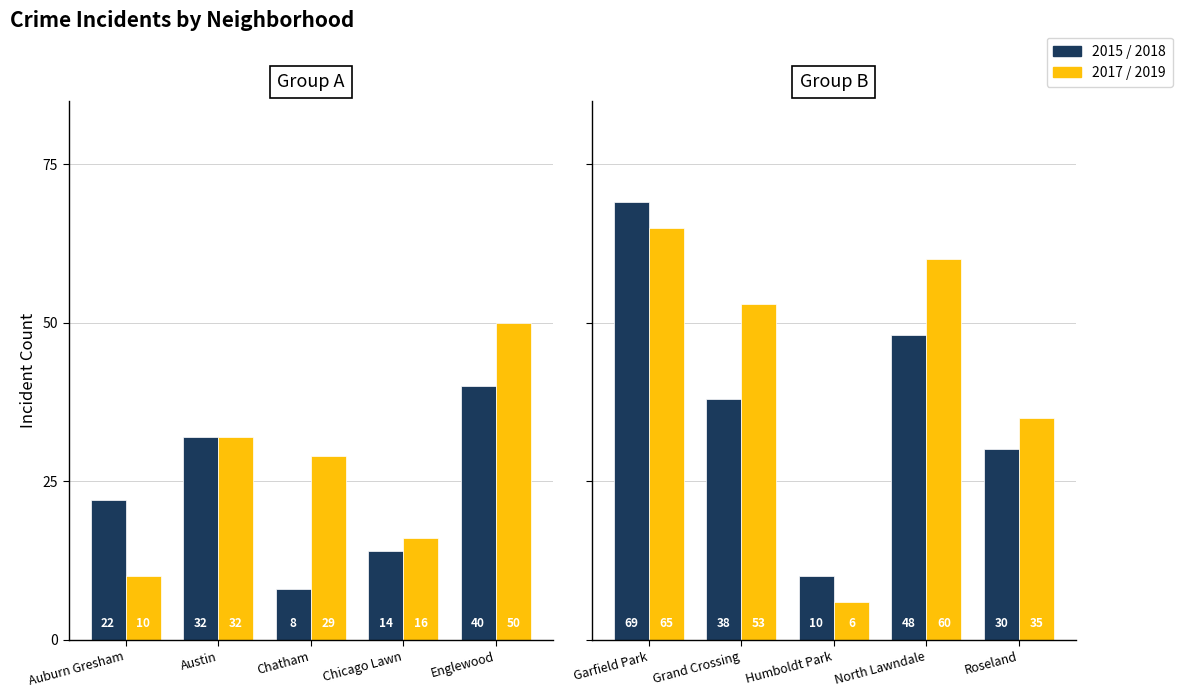

Rank the series at North Lawndale from highest to lowest value.

2017/2019, 2015/2018